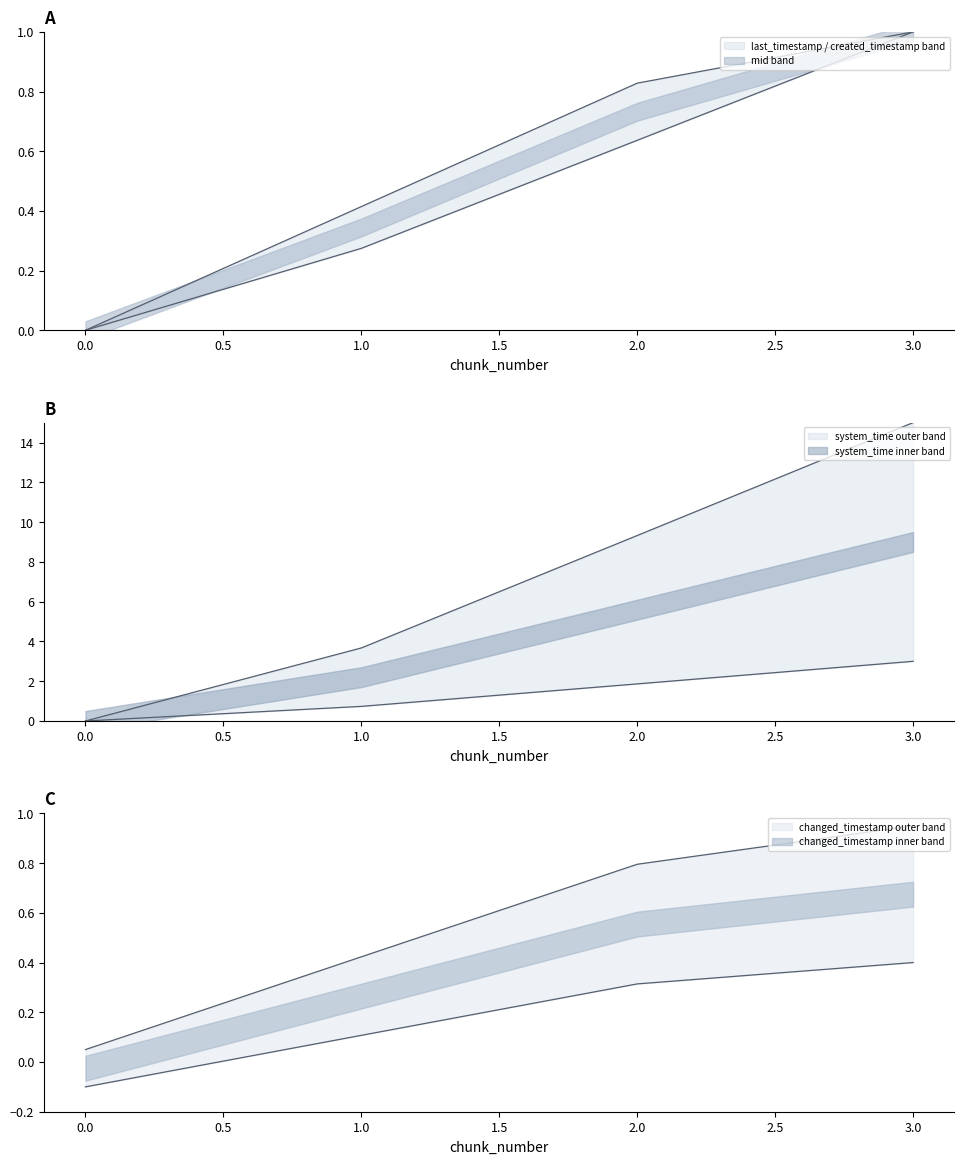

Is it true that created_timestamp equals 0.3 at 1?

True